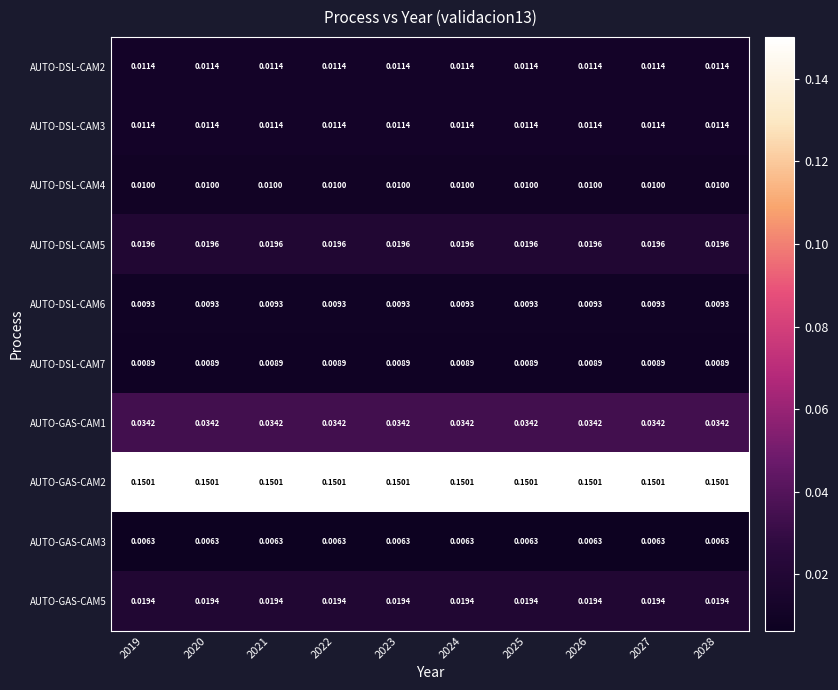

List the series in order of their peak value, highest first.

AUTO-GAS-CAM2, AUTO-GAS-CAM1, AUTO-DSL-CAM5, AUTO-GAS-CAM5, AUTO-DSL-CAM2, AUTO-DSL-CAM3, AUTO-DSL-CAM4, AUTO-DSL-CAM6, AUTO-DSL-CAM7, AUTO-GAS-CAM3